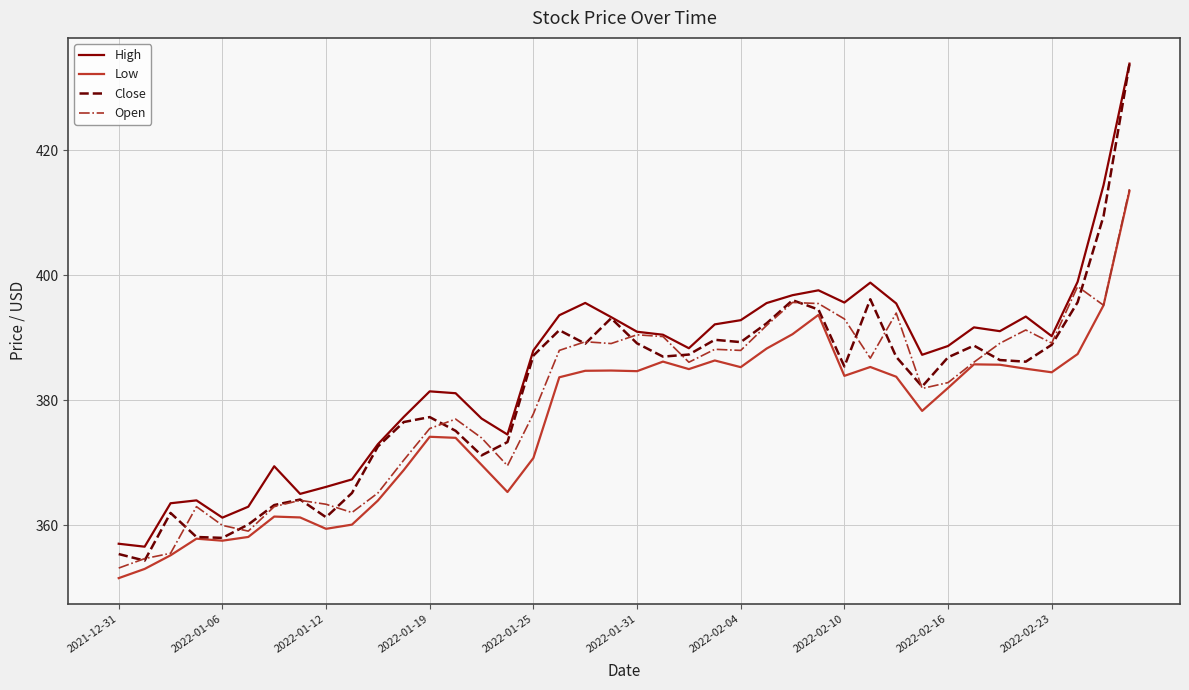

Which series has the largest range (max minus min)?

Close